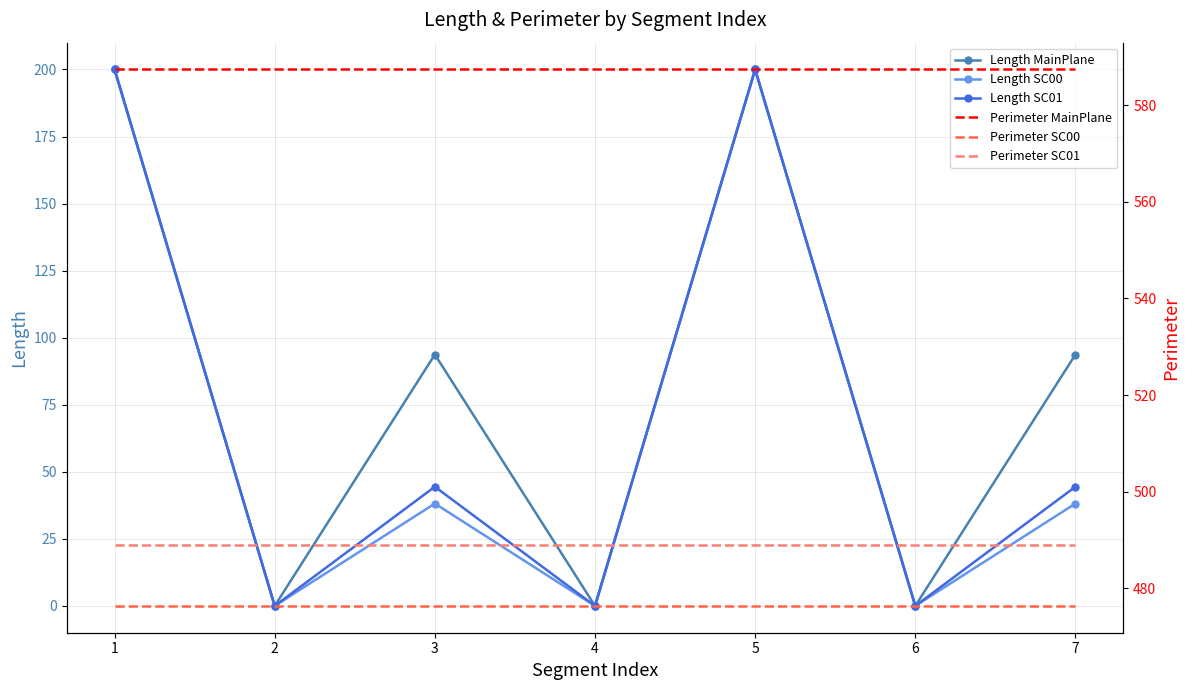

What is the maximum value shown in the chart?

587.4